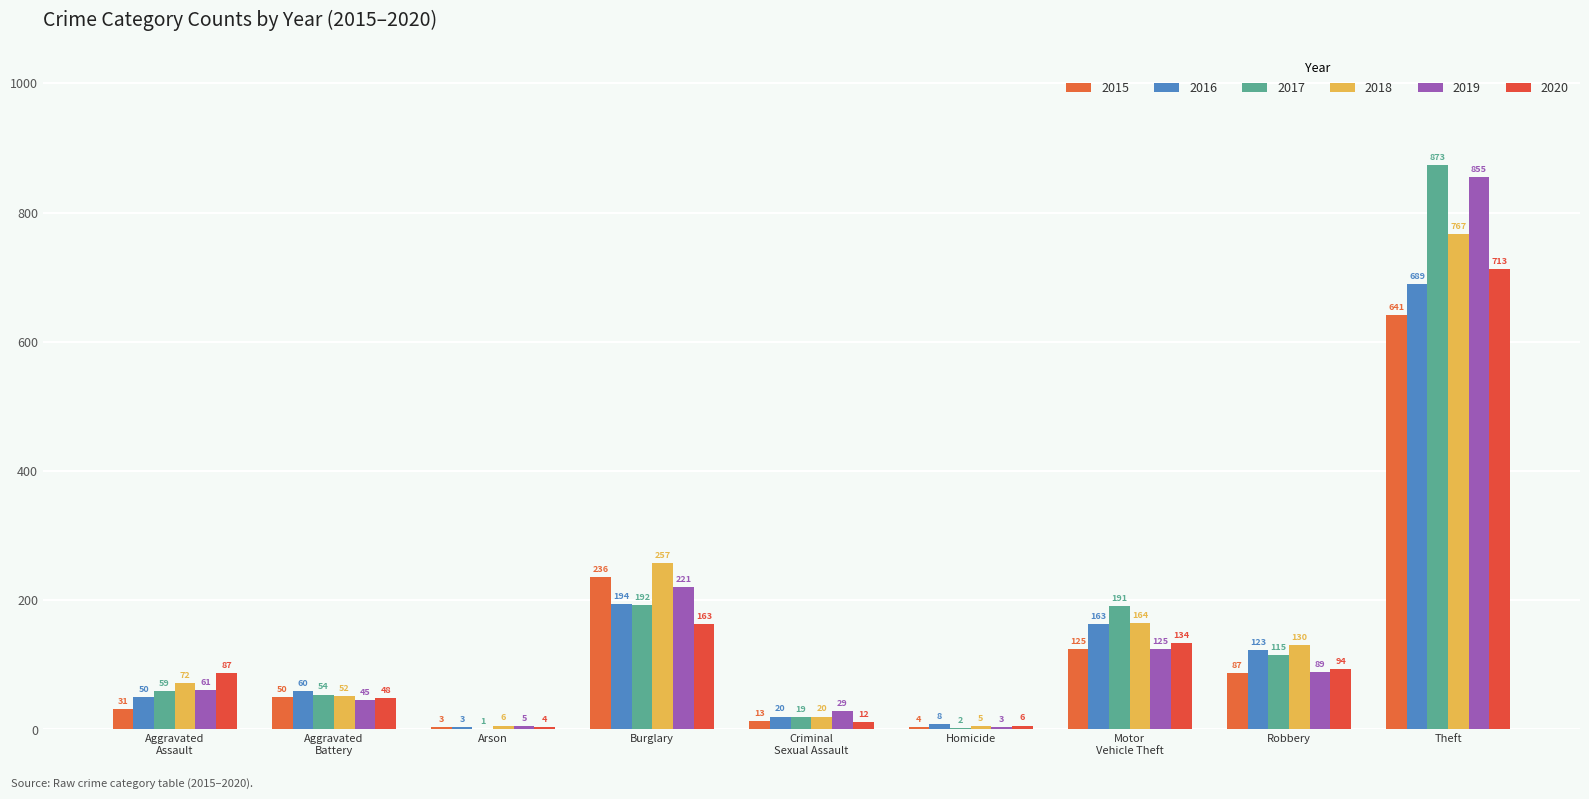

At how many categories does at least one series exceed 397?

1